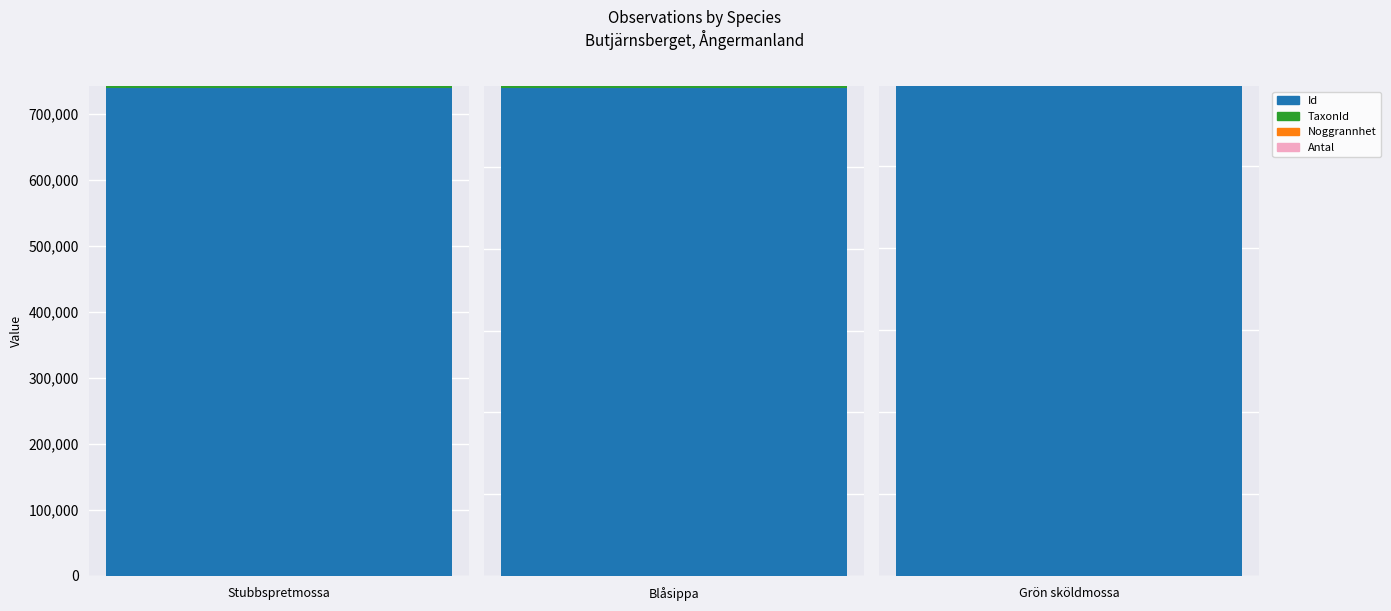

What is the difference between the highest and lowest values at Grön sköldmossa
(86561)?

86560